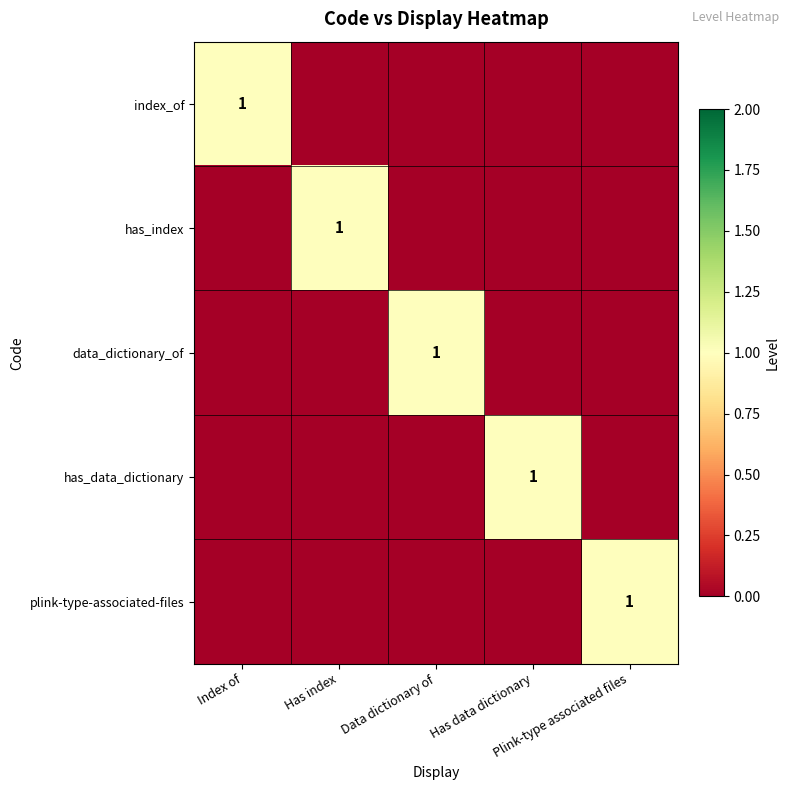

What is the sum of all index_of values?

1